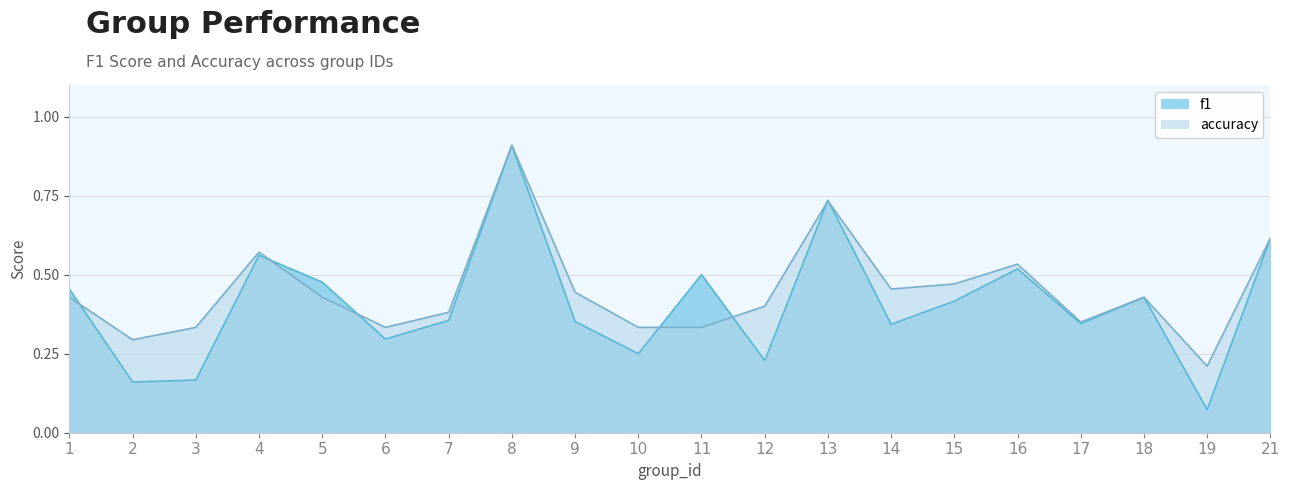

At which category does the chart reach its minimum across all series?

19